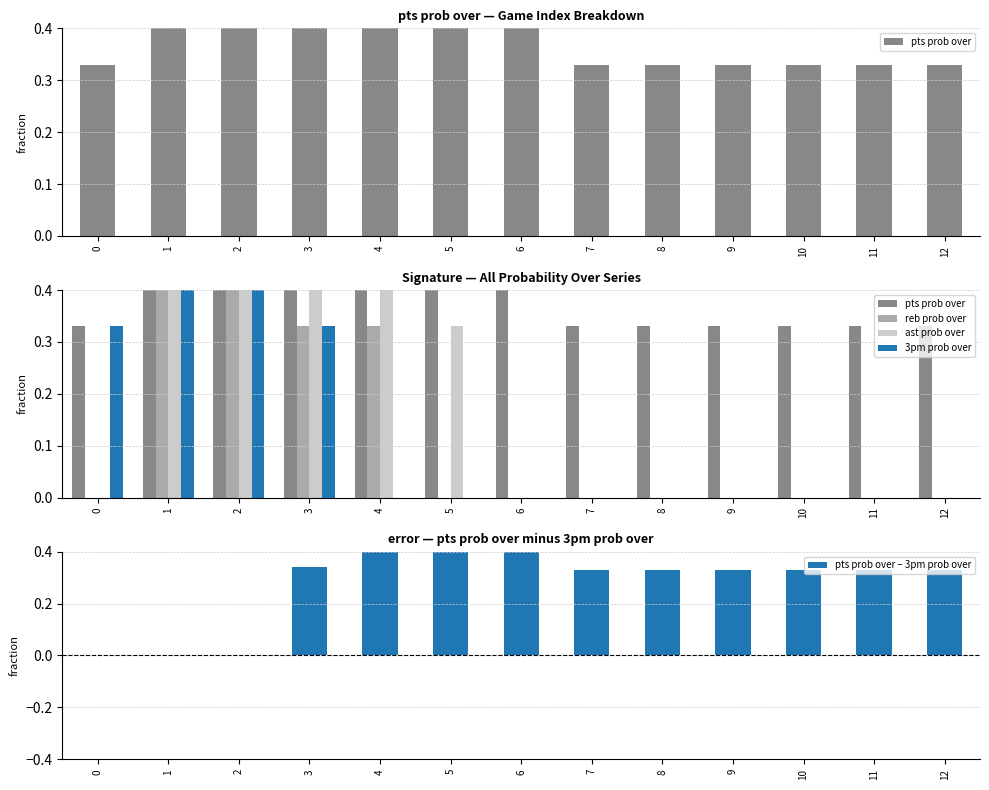

What is the sum of all 3pm prob over values?

2.0